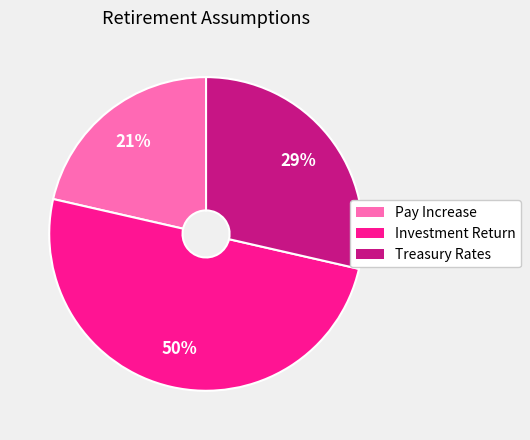

What is the largest slice in the pie chart?

Investment Return